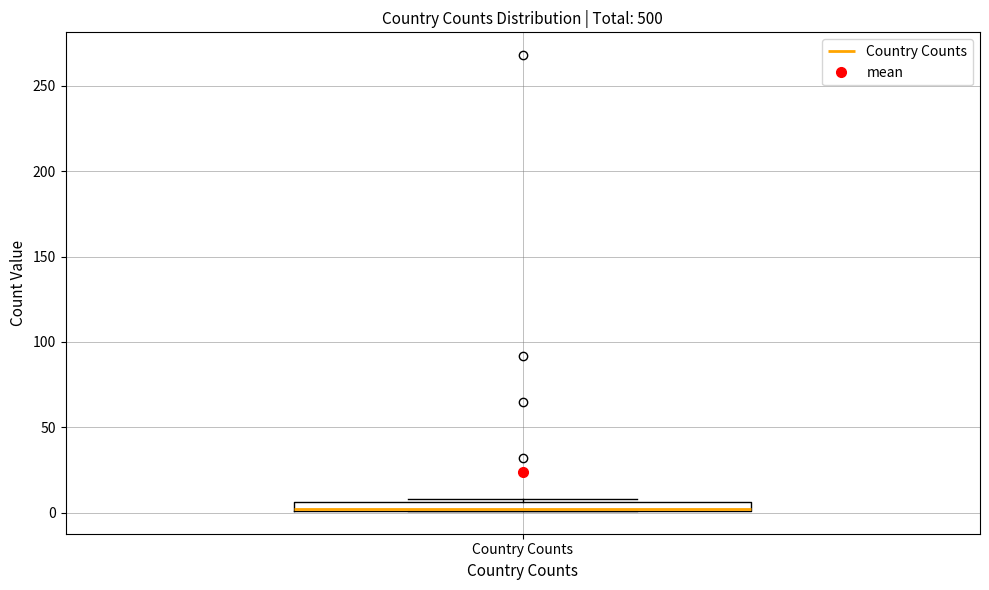

Where is the lower edge of the box for Country Counts on the y-axis? The values are not printed on the chart, so give them approximately, as read against the axis.

0